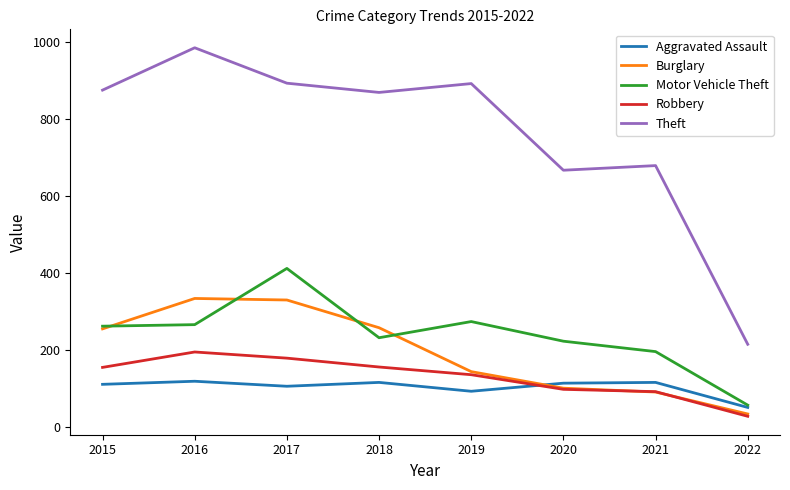

Rank the series by their maximum value, from lowest to highest.

Aggravated Assault, Robbery, Burglary, Motor Vehicle Theft, Theft